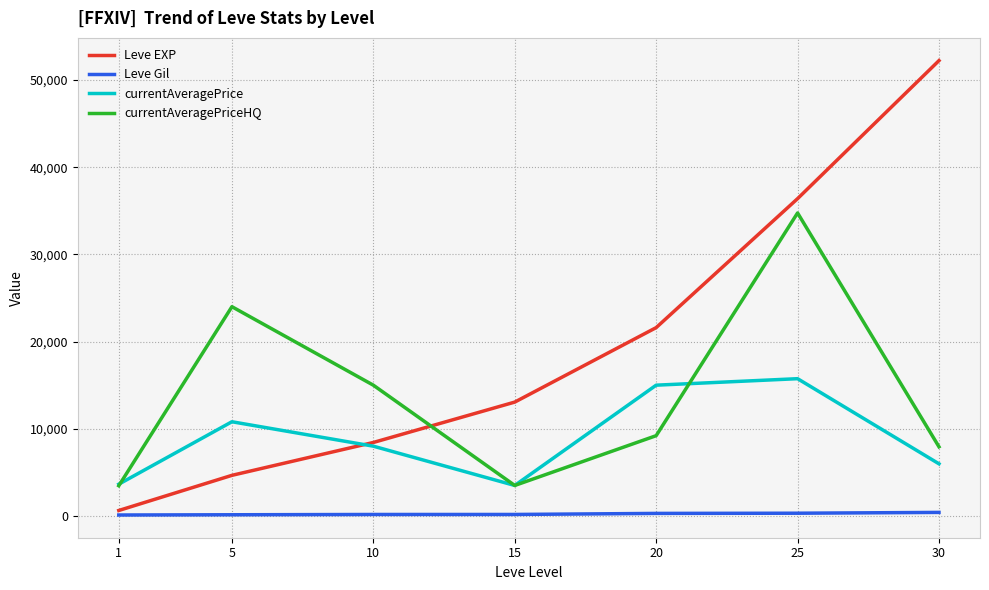

True or false: currentAveragePriceHQ and Leve Gil cross at least once.

False